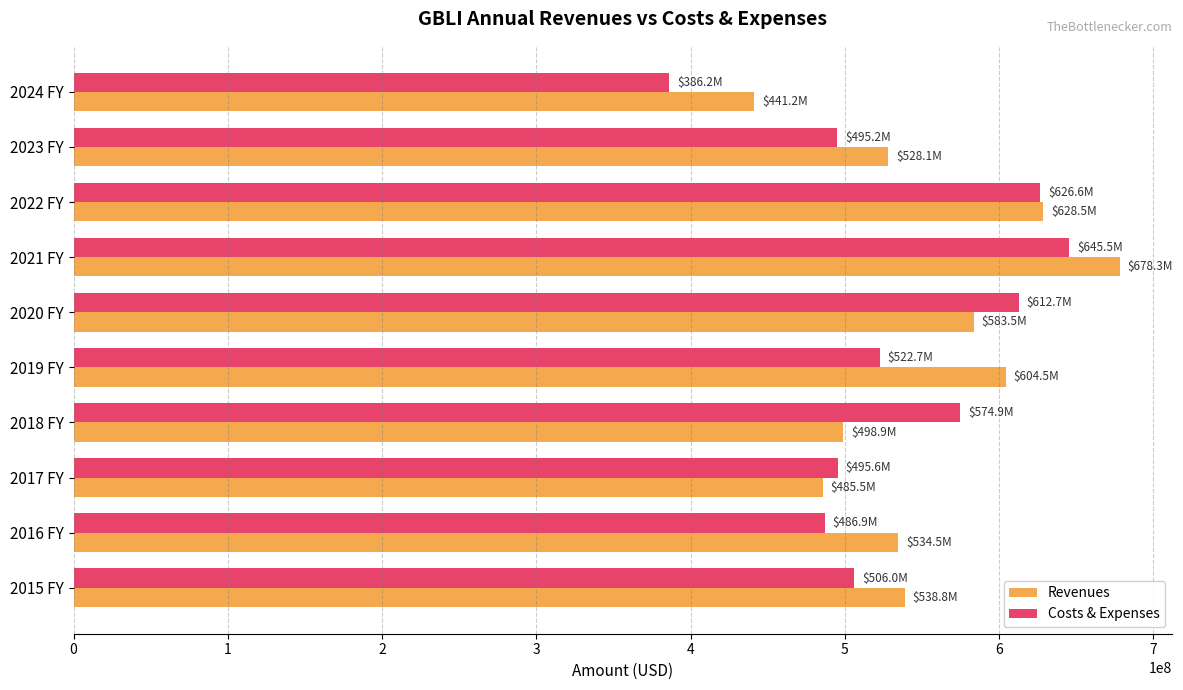

At which category is the sum across all series the highest?

2021 FY